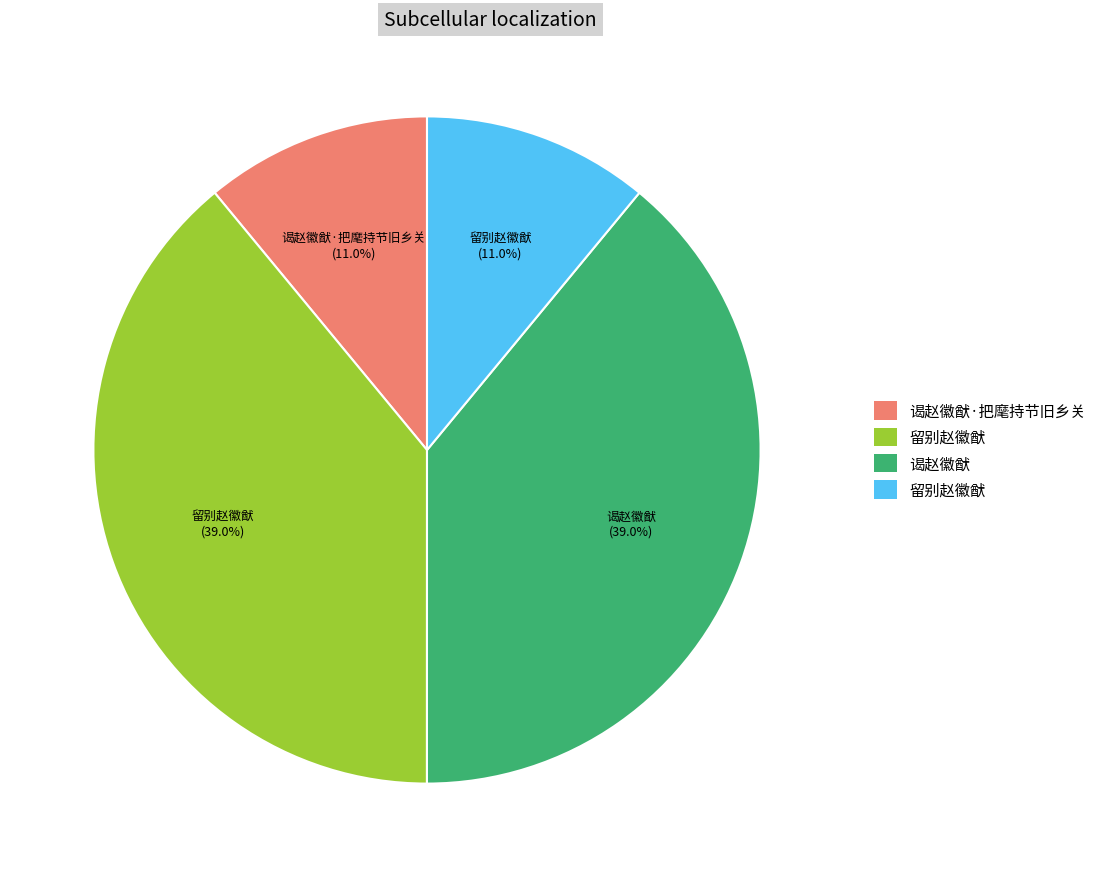

Is there any slice that represents more than half of the pie?

No